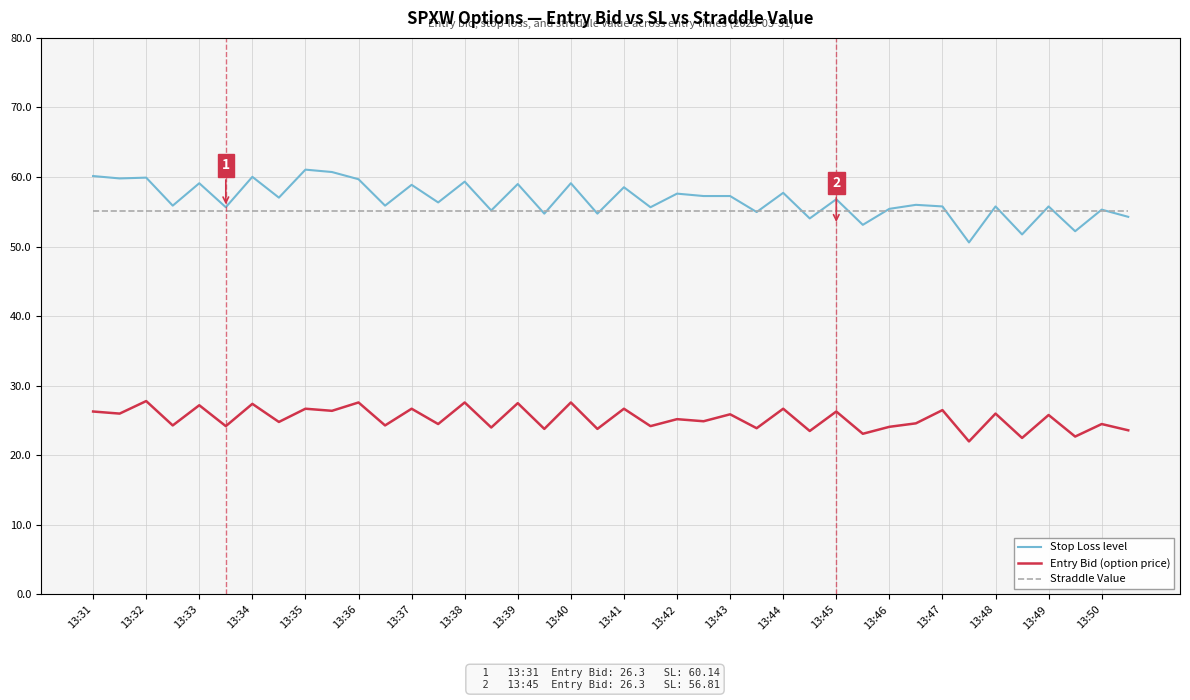

Which series has the largest range (max minus min)?

Stop Loss level